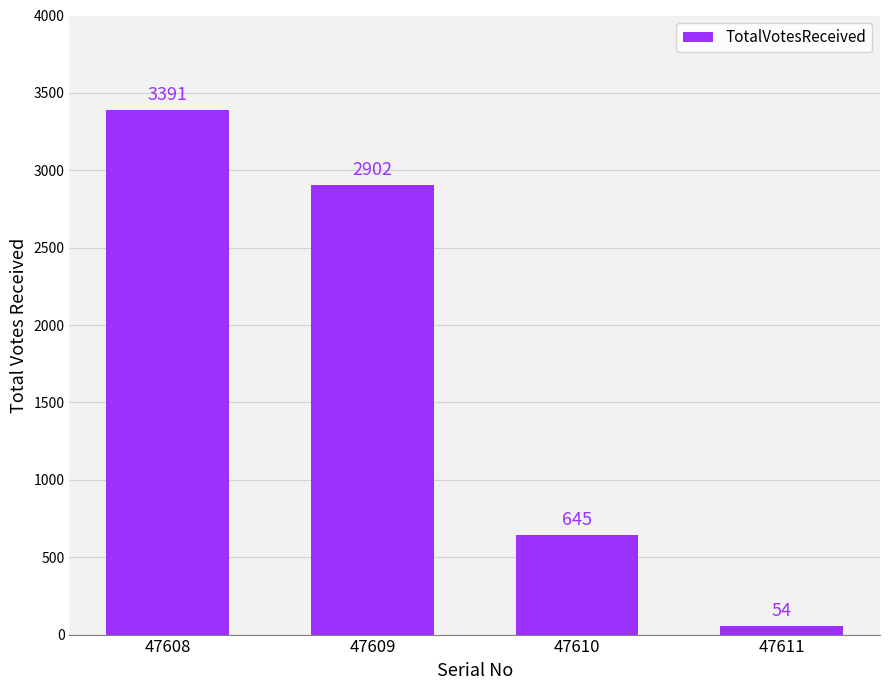

Rank the categories by value from lowest to highest.

47611, 47610, 47609, 47608